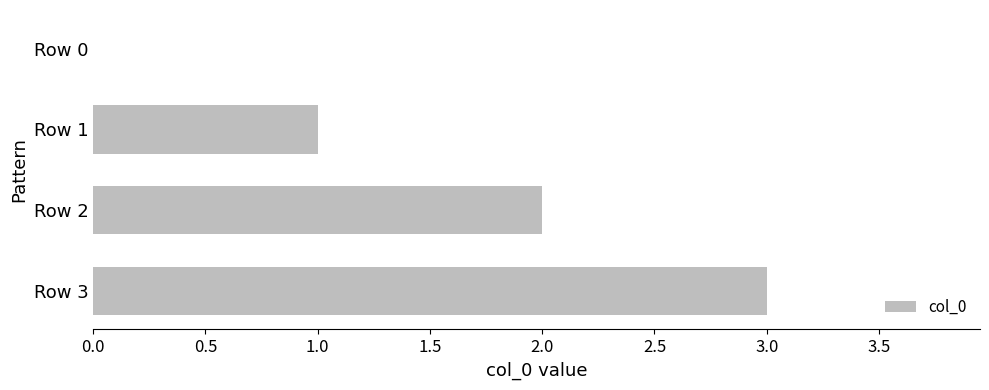

Is it true that the value at Row 0 is 1?

False